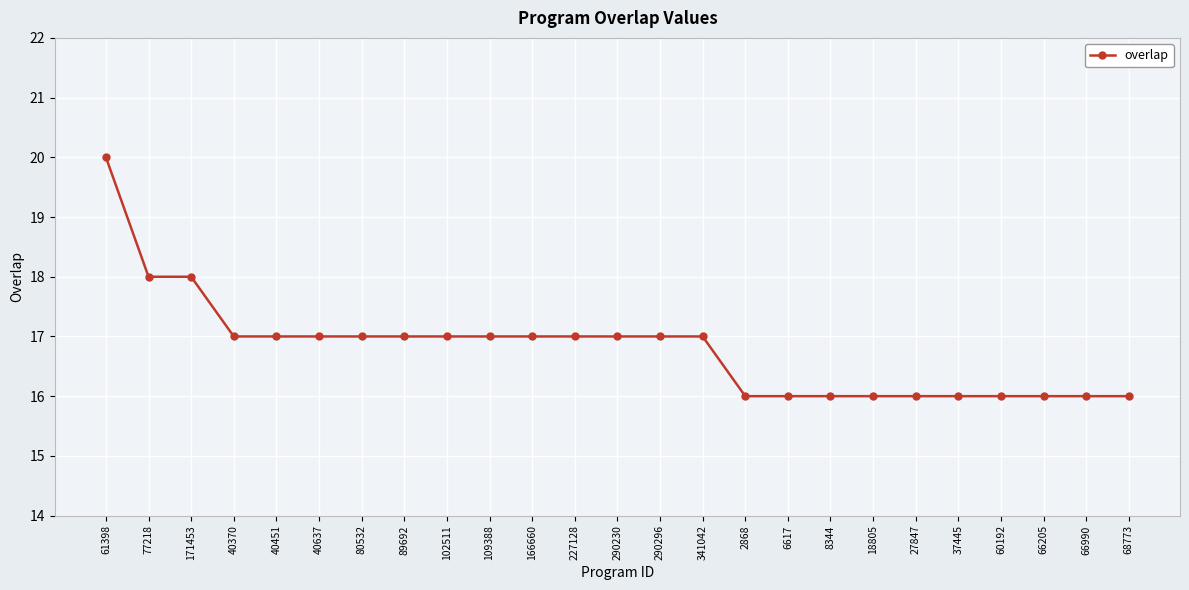

What is the difference between the maximum and second lowest values?

4